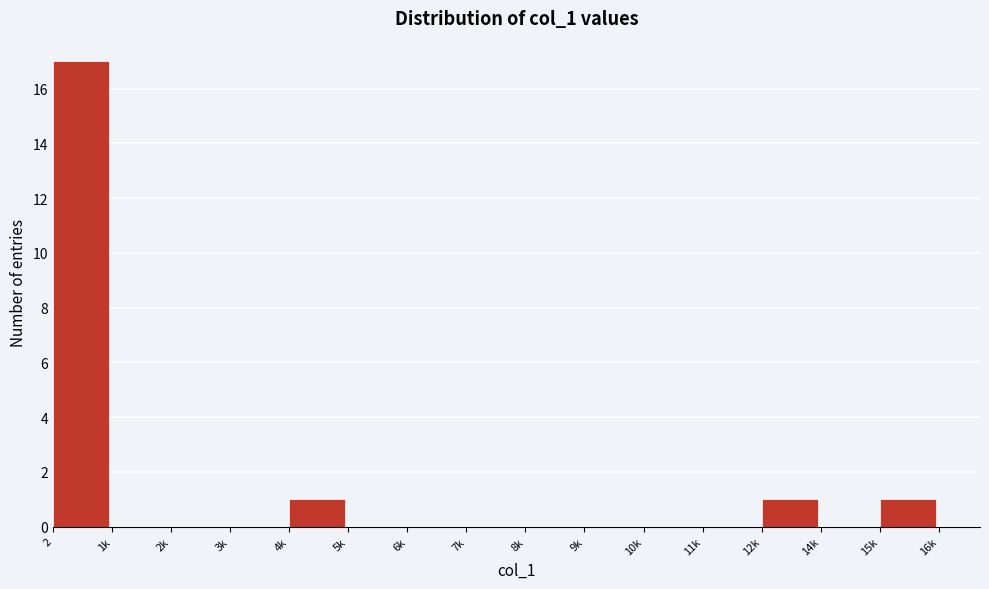

Reading right to left, what are all the values shown in this chart?

15k=1	14k=0	12k=1	11k=0	10k=0	9k=0	8k=0	7k=0	6k=0	5k=0	4k=1	3k=0	2k=0	1k=0	2=17